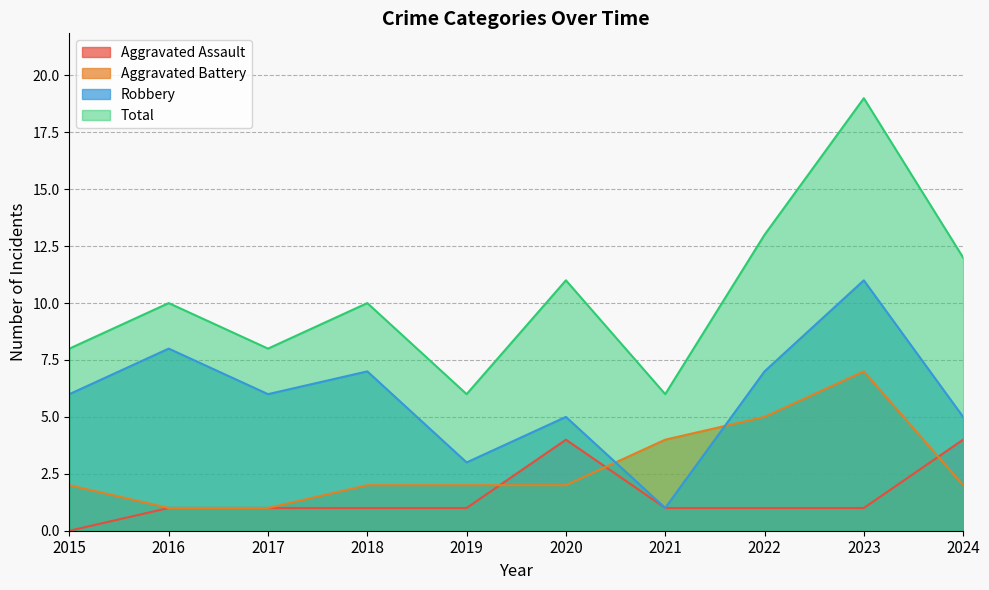

The Total series shows 6 at 2021. True or false?

True